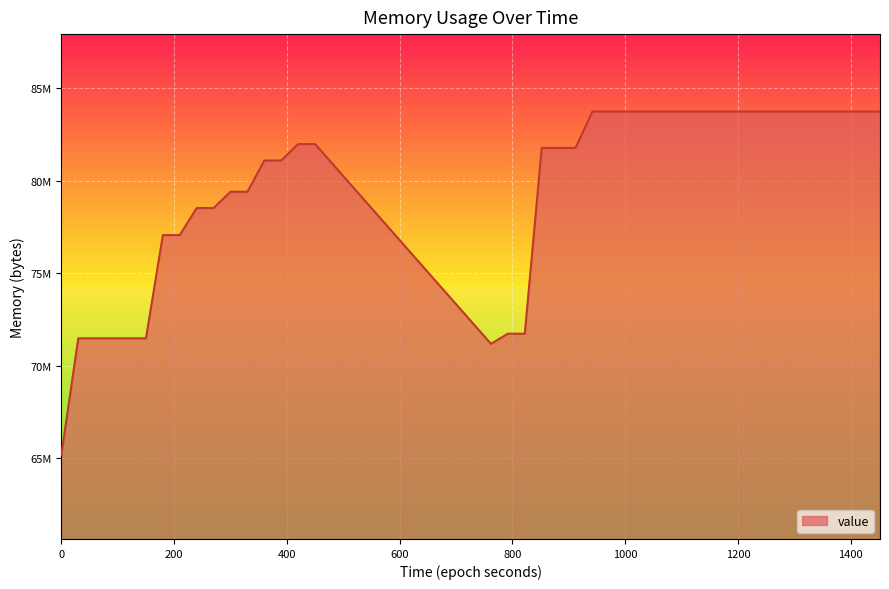

Approximately how many times larger is the value at 1621426635 compared to 1621427307?

0.9